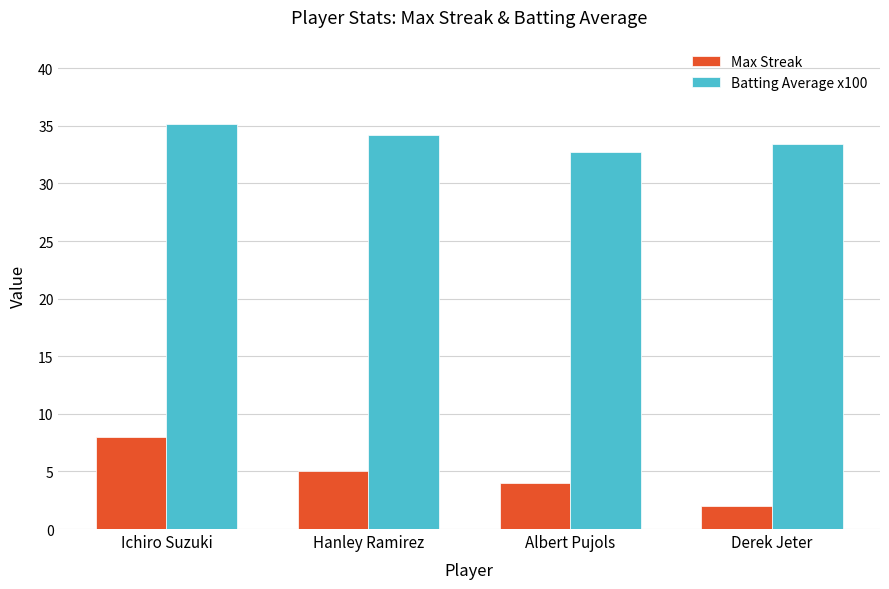

The Batting Average x100 series shows 35.2 at Ichiro Suzuki. True or false?

True